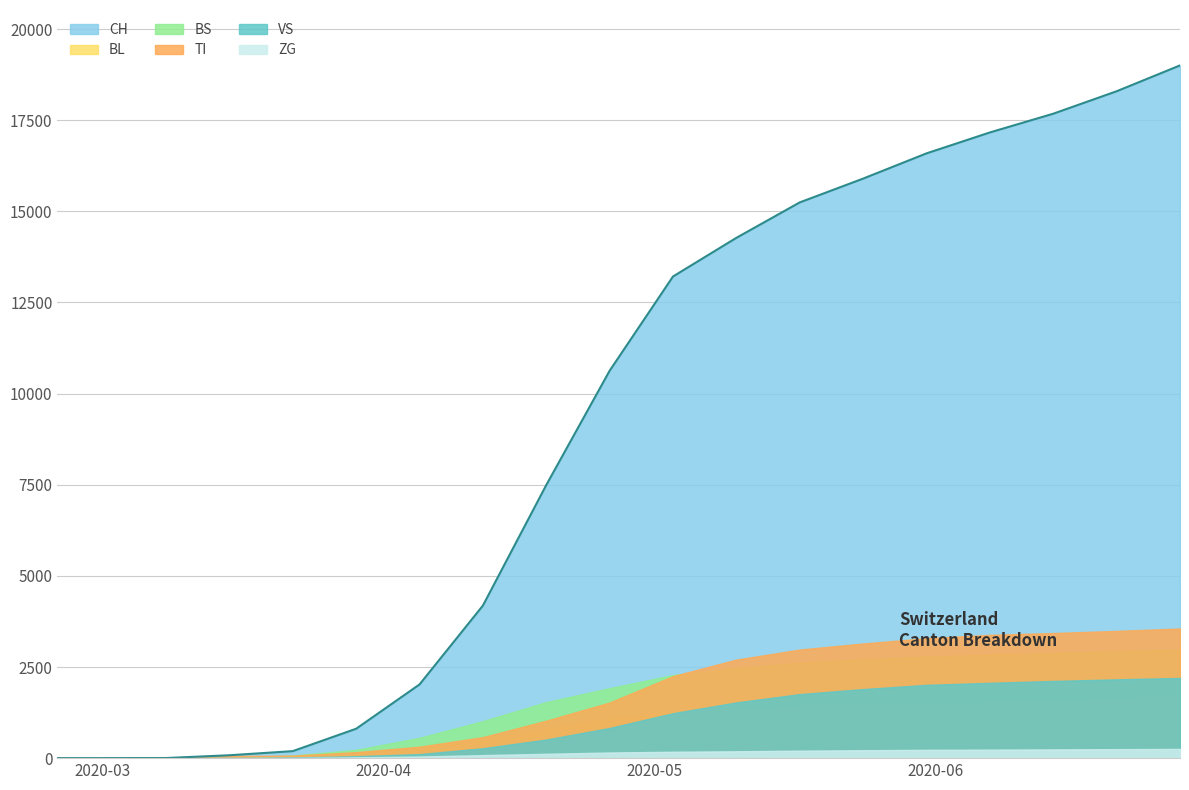

Reading right to left, what are all the values shown in this chart?

CH: 19003	18294	17678	17164	16590	15898	15245	14273	13213	10627	7491	4184	2021	806	192	79	3	0	0
BS: 2980	2935	2884	2844	2787	2713	2617	2476	2279	1919	1537	1015	557	228	73	0	0	0	0
BL: 1662	1633	1590	1559	1527	1472	1423	1351	1260	1089	812	510	298	115	21	5	0	0	0
TI: 3556	3490	3432	3381	3289	3145	2979	2703	2250	1526	1028	576	314	165	70	61	0	0	0
VS: 2200	2162	2118	2066	2010	1895	1756	1529	1233	828	511	272	112	54	19	6	0	0	0
ZG: 253	247	240	233	228	217	205	188	175	155	119	83	45	21	5	0	0	0	0